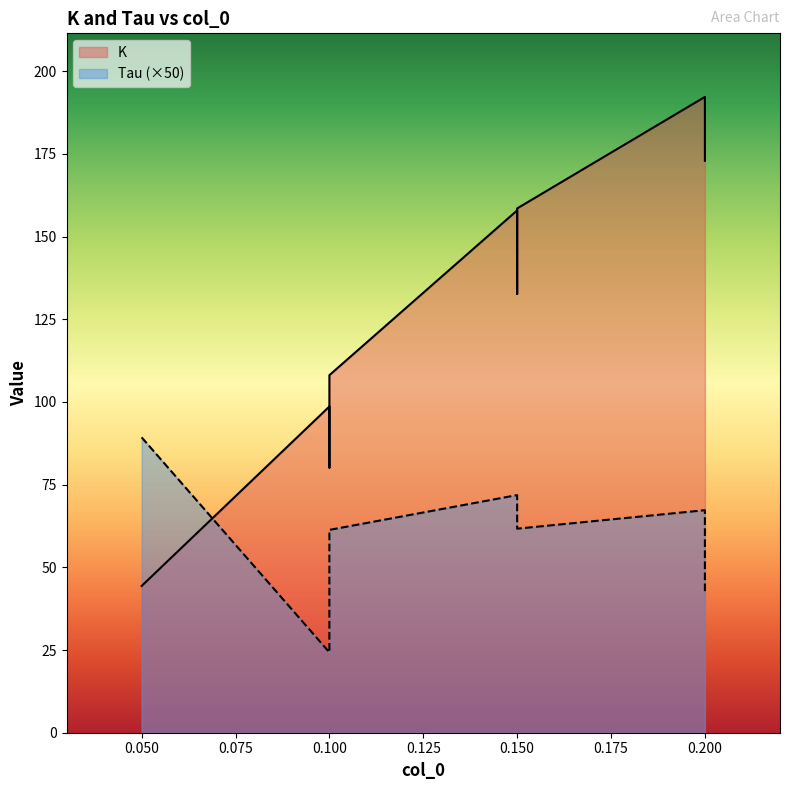

Is the value of Tau at 0.1 greater than the value of K at 0.15?

No